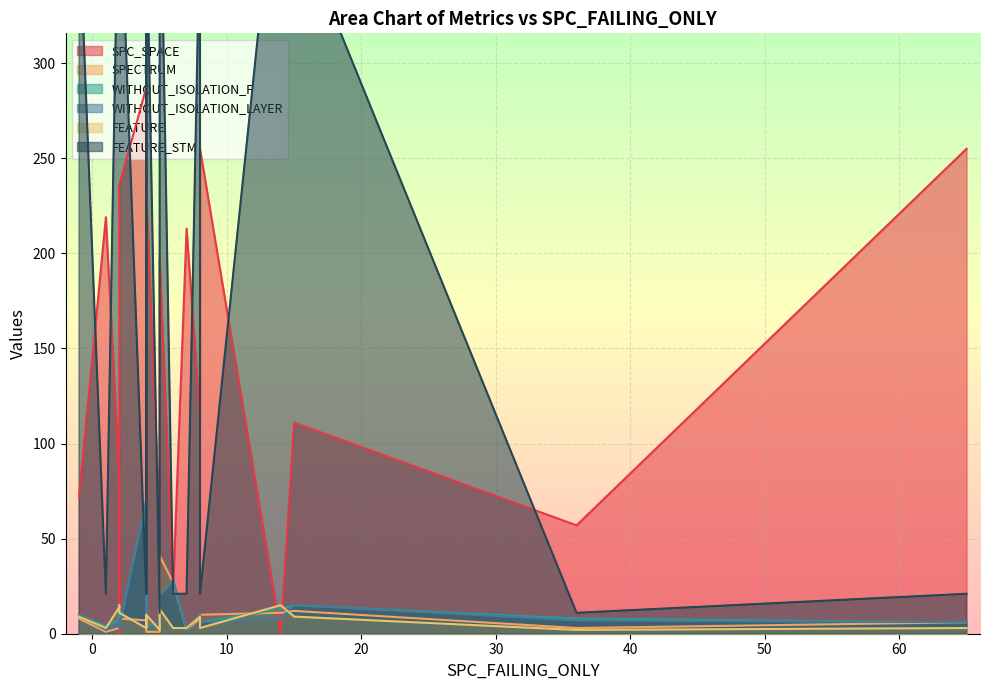

What is the approximate value of SPECTRUM at 30?

8